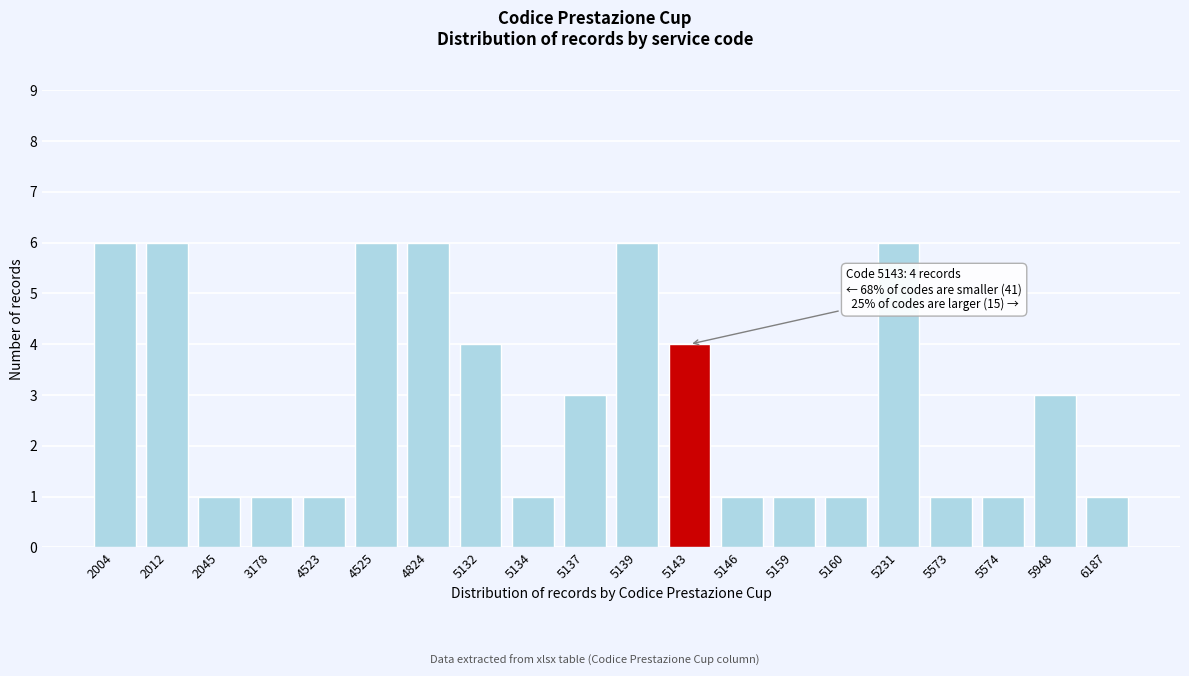

Reading left to right, transcribe all the data shown in this chart.

6	6	1	1	1	6	6	4	1	3	6	4	1	1	1	6	1	1	3	1